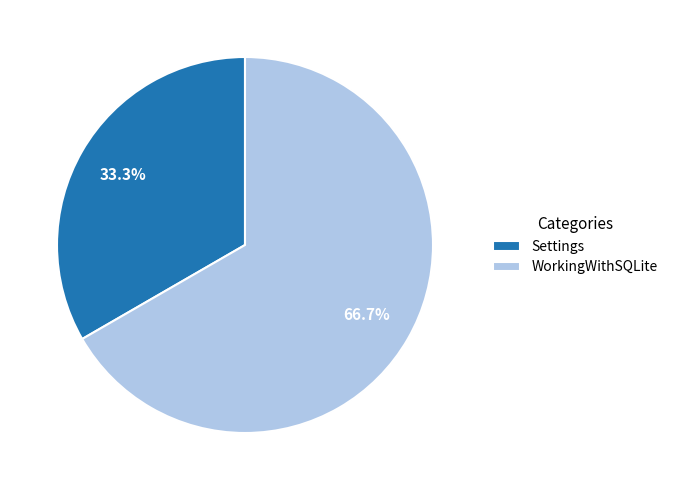

Between Settings and WorkingWithSQLite, which is larger?

WorkingWithSQLite